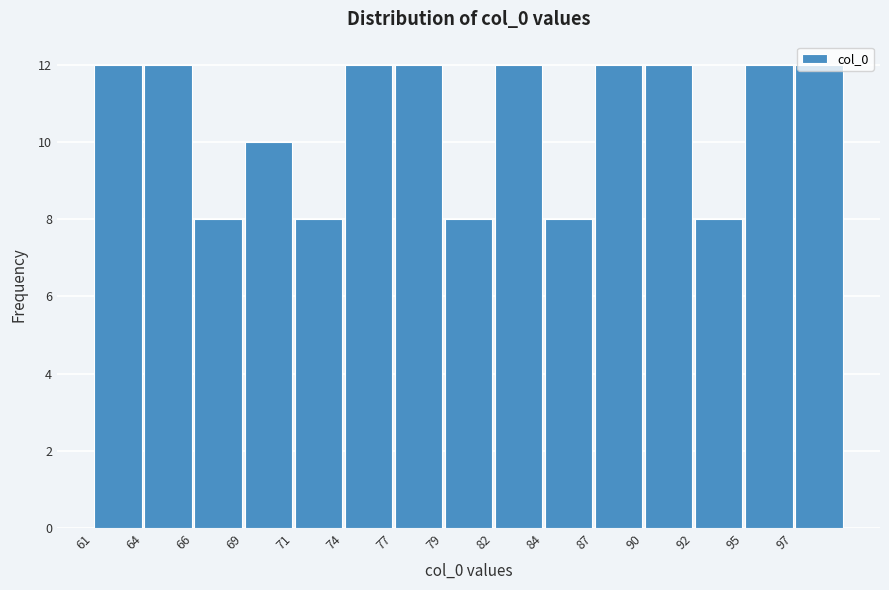

Reading left to right, transcribe this chart: for each bar, give the range it covers on the x-axis and its height. Neither the bar edges nor the heights are printed on the chart, so give them approximately, as read against the axes.

61.0 to 63.6: 12
63.6 to 66.2: 12
66.2 to 68.8: 8
68.8 to 71.4: 10
71.4 to 74.0: 8
74.0 to 76.6: 12
76.6 to 79.2: 12
79.2 to 81.8: 8
81.8 to 84.4: 12
84.4 to 87.0: 8
87.0 to 89.6: 12
89.6 to 92.2: 12
92.2 to 94.8: 8
94.8 to 97.4: 12
97.4 to 100.0: 12